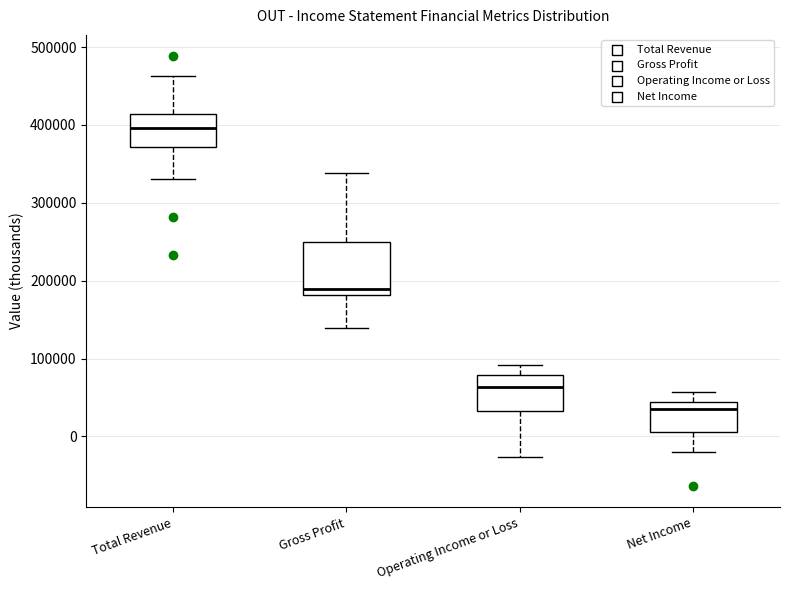

Reading left to right, read every box against the y-axis: the position of its median line, the range the box covers, and the ends of its whiskers. The values are not printed on the chart, so give them approximately, as read against the axis.

Total Revenue: median 400000, box 370000 to 410000, whiskers 330000 to 460000
Gross Profit: median 190000, box 180000 to 250000, whiskers 140000 to 340000
Operating Income or Loss: median 60000, box 30000 to 80000, whiskers -30000 to 90000
Net Income: median 40000 (just below the box's upper edge), box 10000 to 40000, whiskers -20000 to 60000